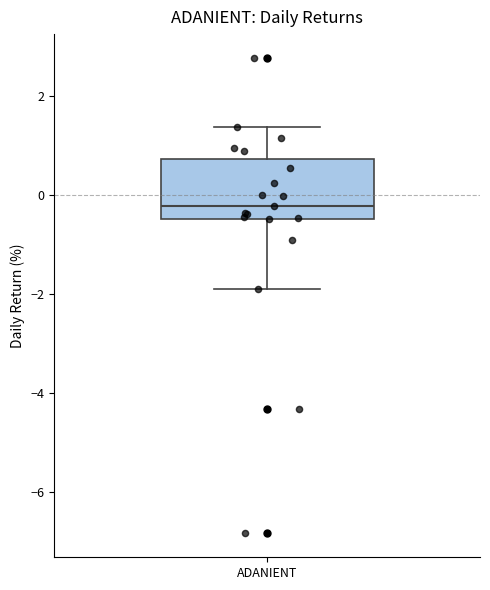

Transcribe this box plot: give where the median line is, the range the box spans, and where the two whiskers end, as read against the y-axis. The values are not printed on the chart, so give them approximately, as read against the axis.

median -0.2, box -0.4 to 0.8, whiskers -1.8 to 1.4